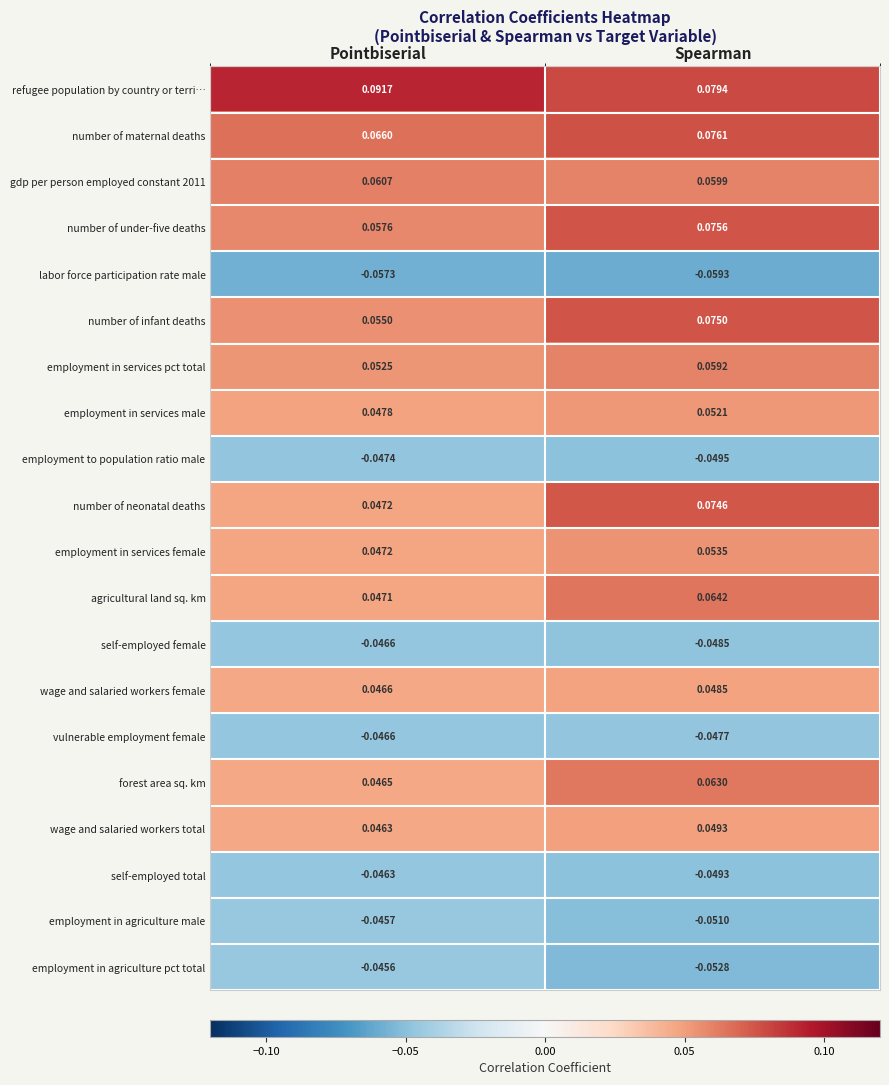

What is the total value across all series at Spearman?

0.5